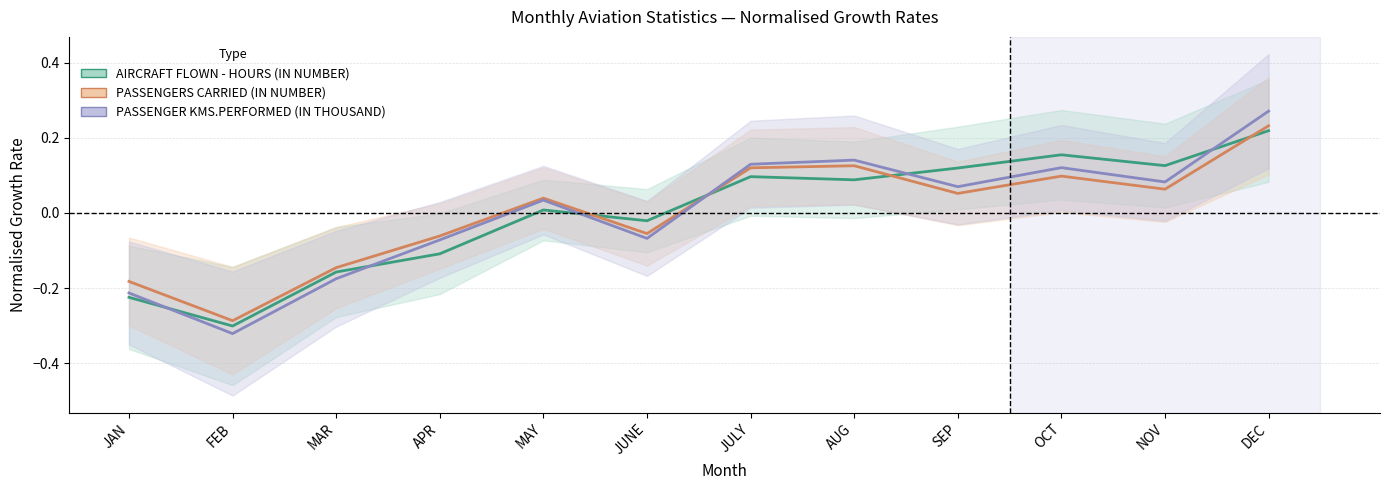

What is the value of the AIRCRAFT FLOWN - HOURS (IN NUMBER) point at the 9th from the left?

0.1